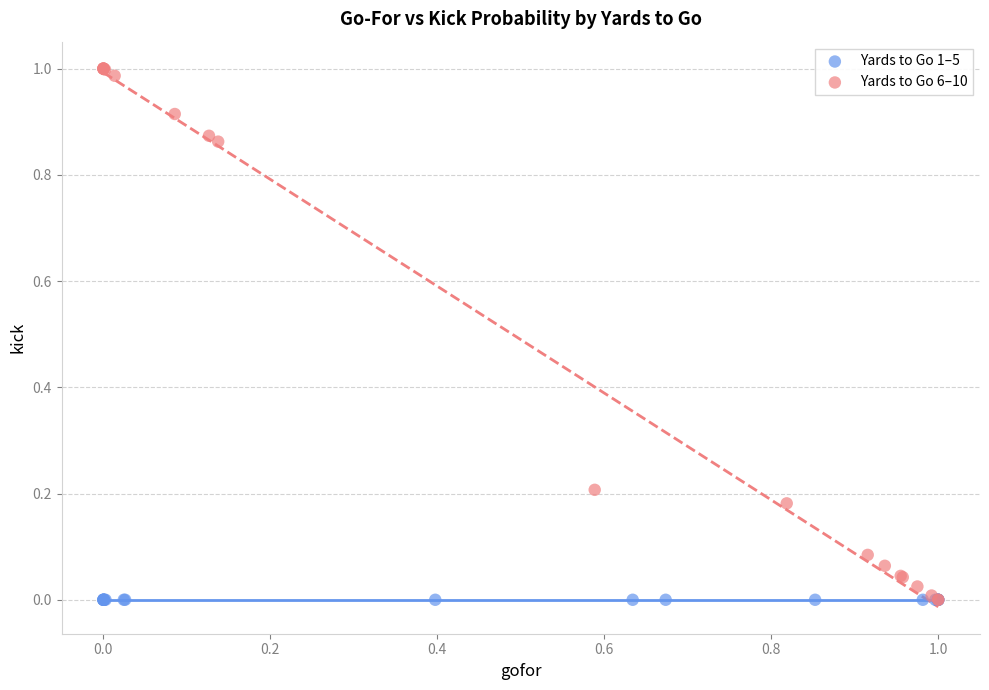

Which series reaches the maximum Y coordinate?

Yards to Go 6–10